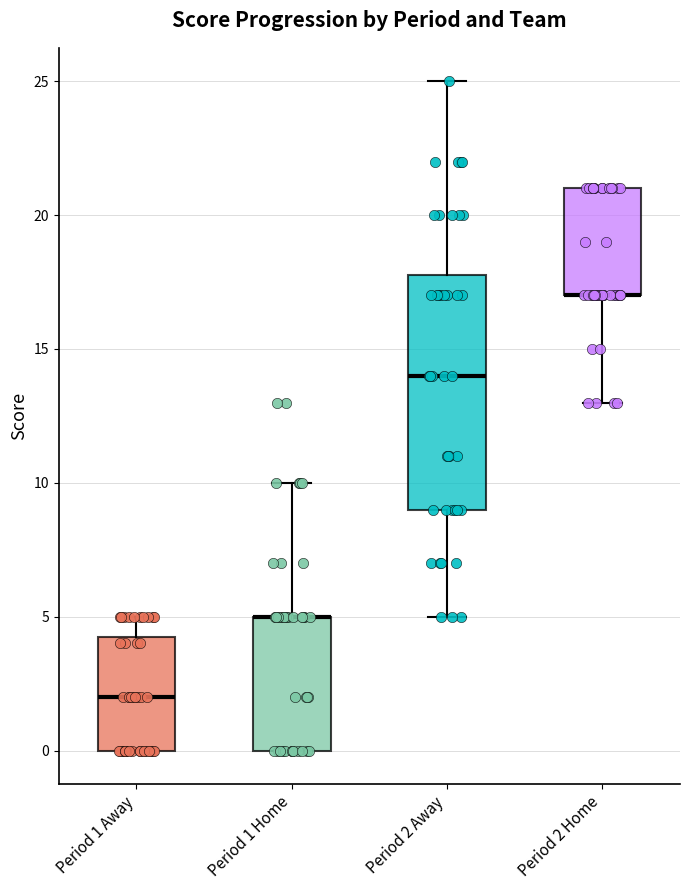

Where does the upper whisker of the box for Period 1 Home end on the y-axis? The values are not printed on the chart, so give them approximately, as read against the axis.

10.0